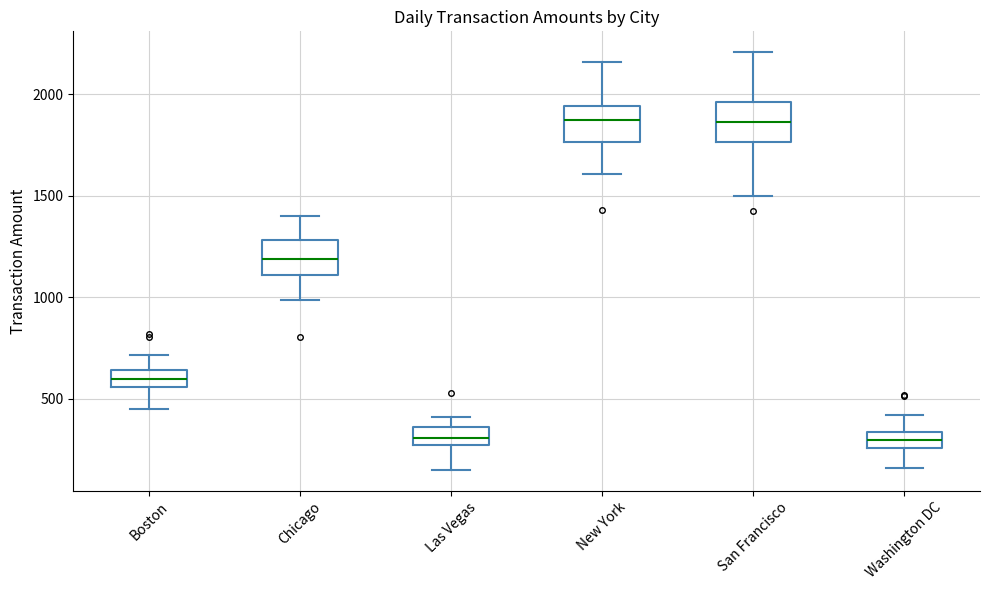

Where does the median line of the box for Washington DC sit on the y-axis? The values are not printed on the chart, so give them approximately, as read against the axis.

300